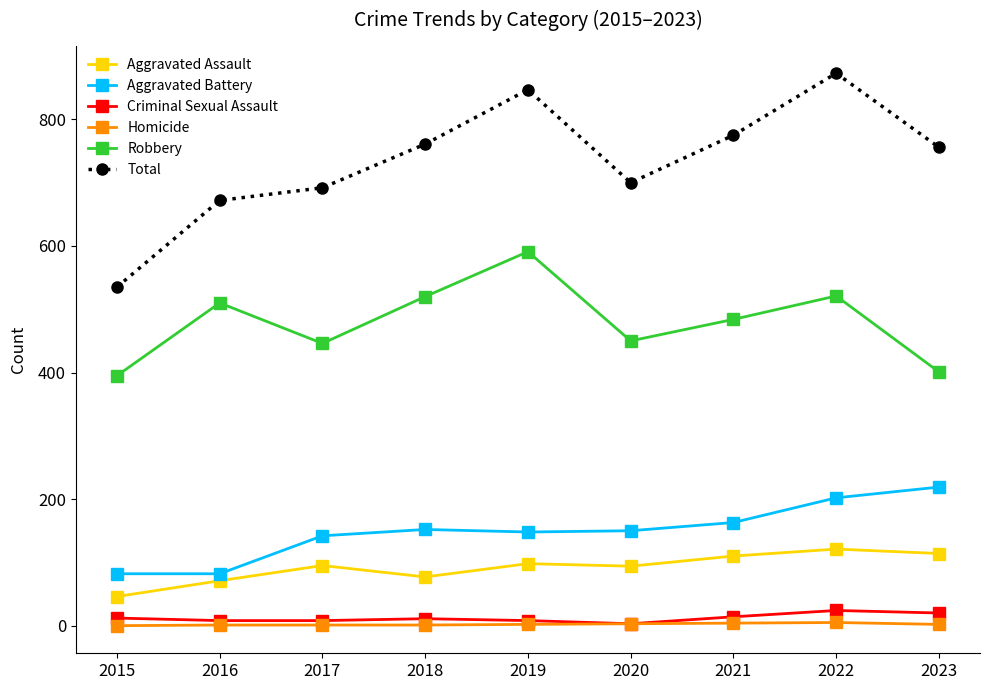

The Homicide series shows 2 at 2019. True or false?

True